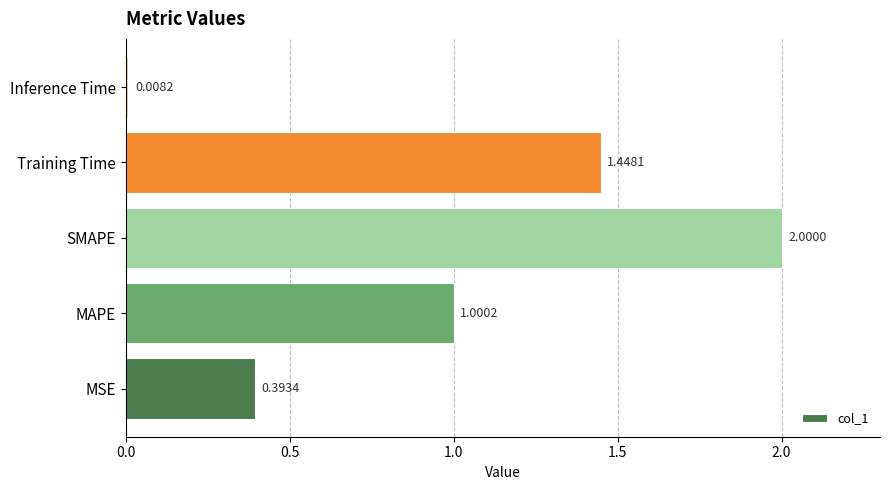

What is the difference between the maximum and second lowest values?

1.6